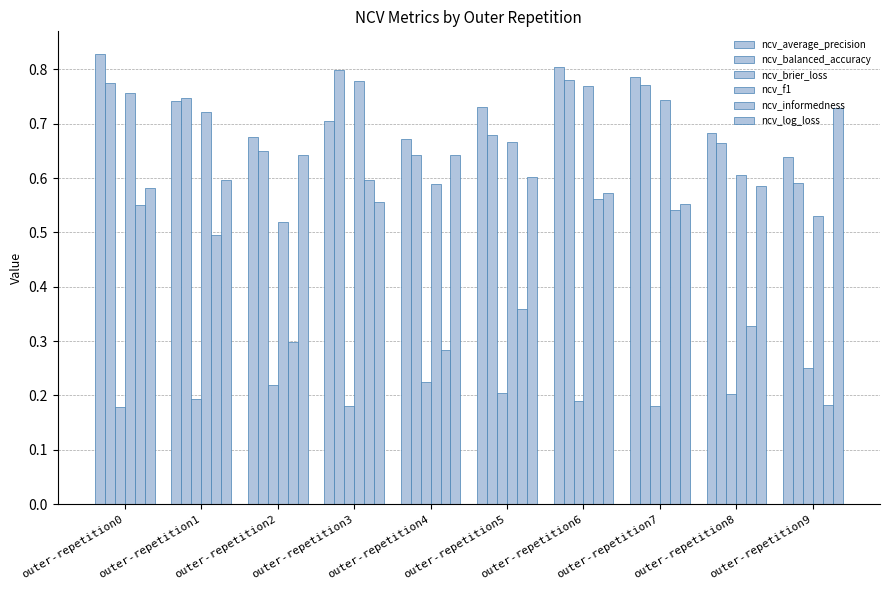

List the labels in order of ncv_balanced_accuracy value, largest first.

outer-repetition3, outer-repetition6, outer-repetition0, outer-repetition7, outer-repetition1, outer-repetition5, outer-repetition8, outer-repetition2, outer-repetition4, outer-repetition9